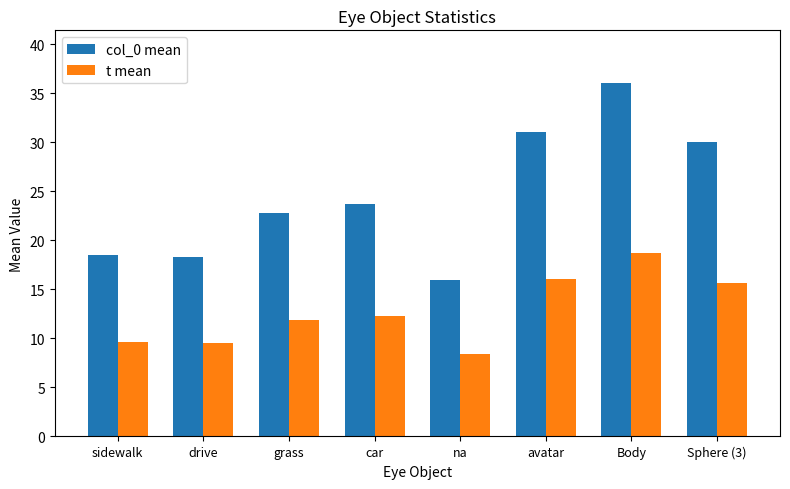

Which series has the largest total across all categories?

col_0 mean